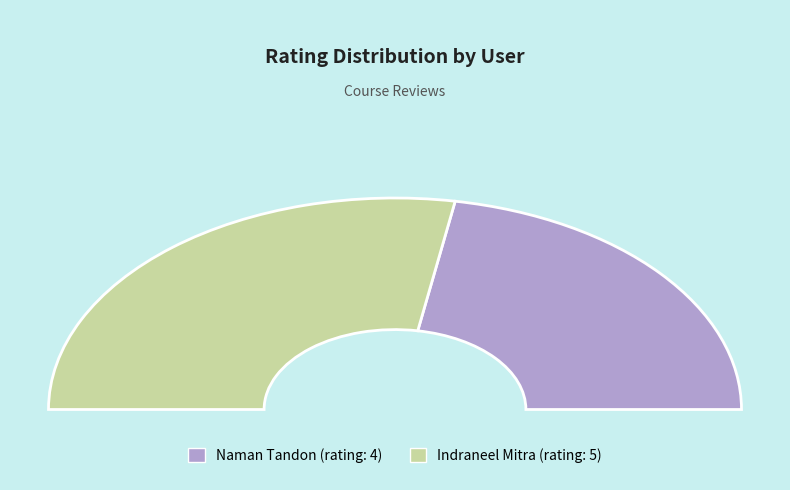

How many slices are in this pie chart?

2